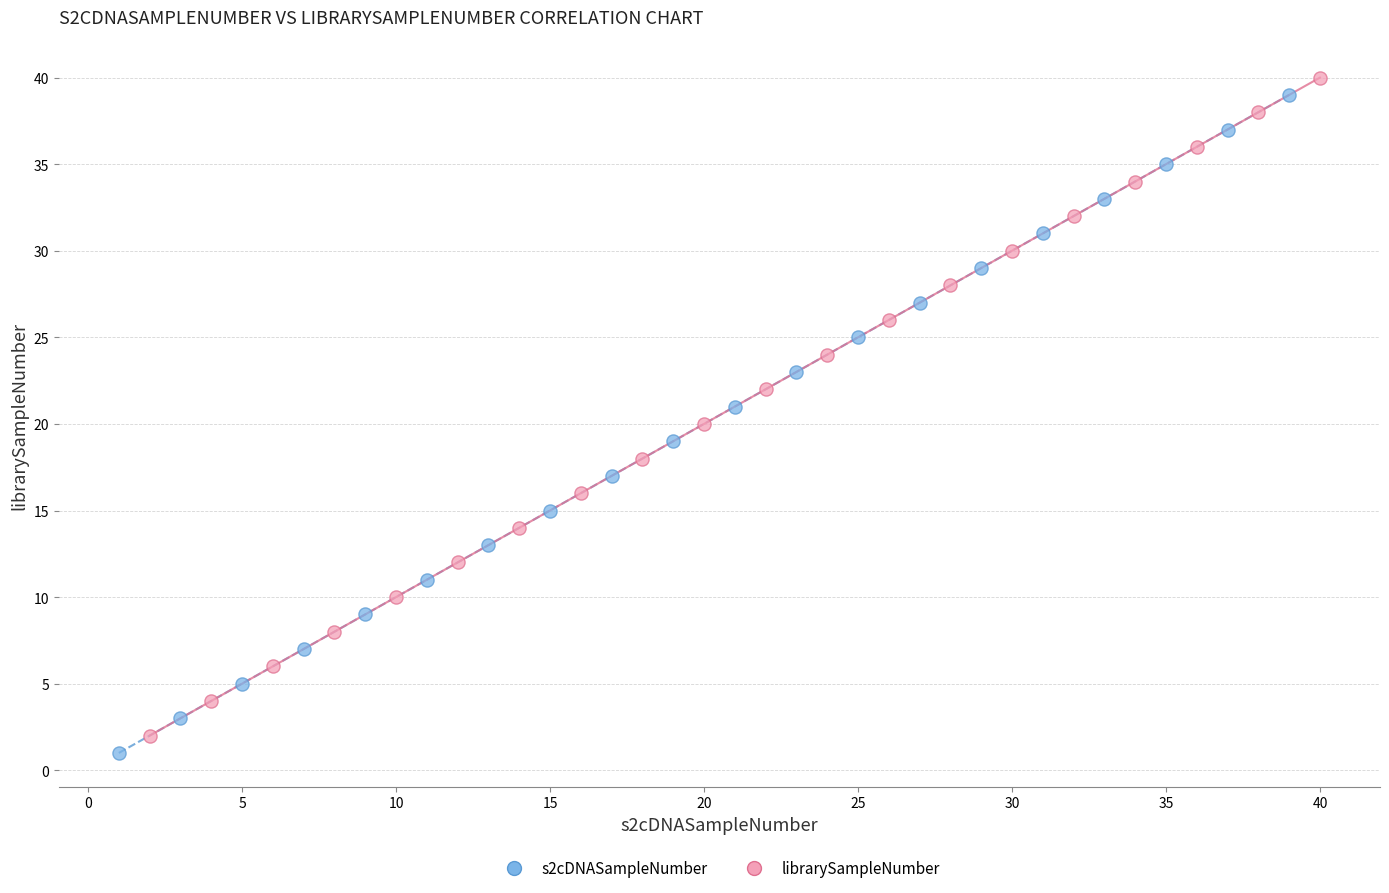

What are all the series names shown in the legend?

s2cDNASampleNumber, librarySampleNumber